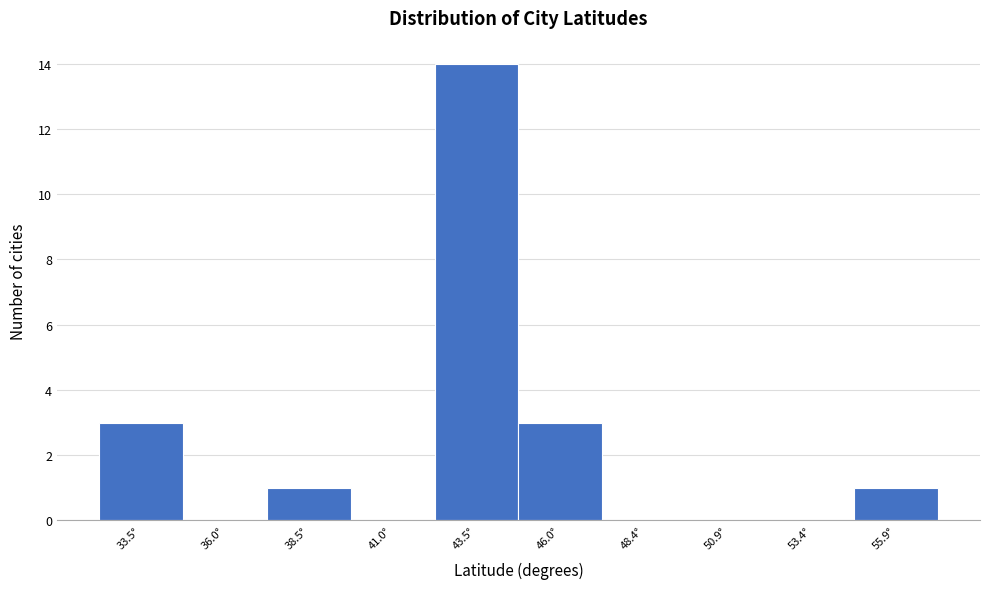

What is the height of the bar covering 32.5 to 35.0 on the x-axis? Neither the bar edges nor the heights are printed on the chart, so give them approximately, as read against the axes.

3